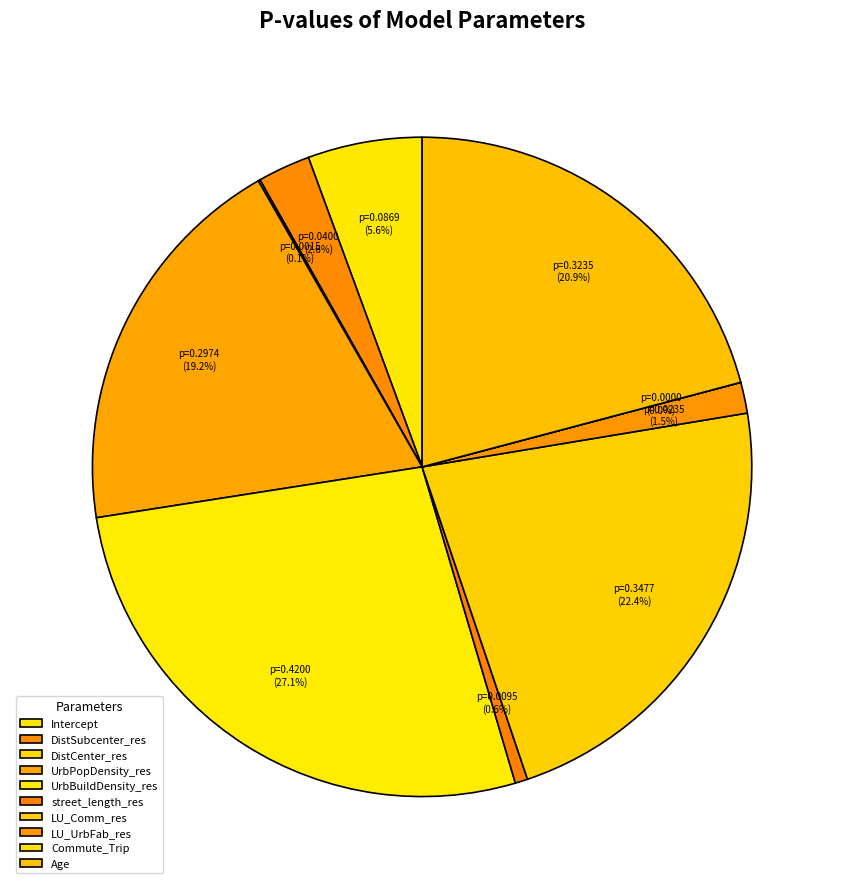

To the nearest percent, what is the difference between the UrbPopDensity_res and LU_Comm_res slice percentages?

3%